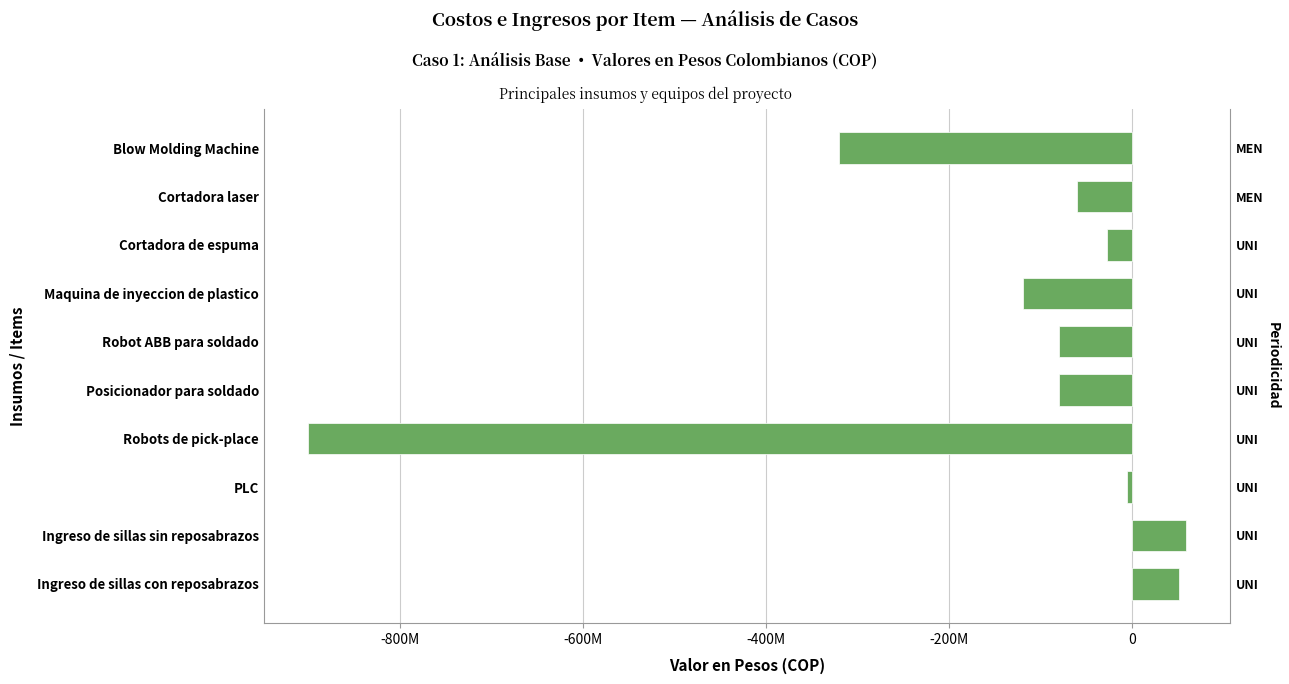

How many series are shown in this chart?

1